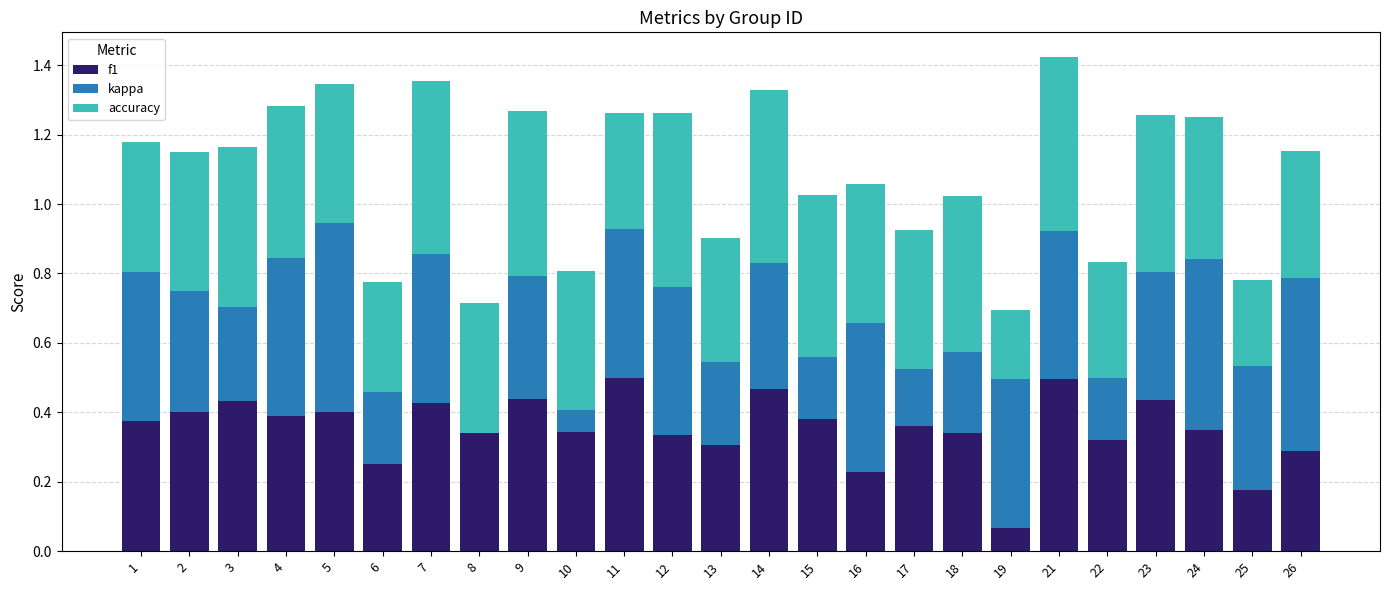

Where is f1 nearest to the value 0?

19